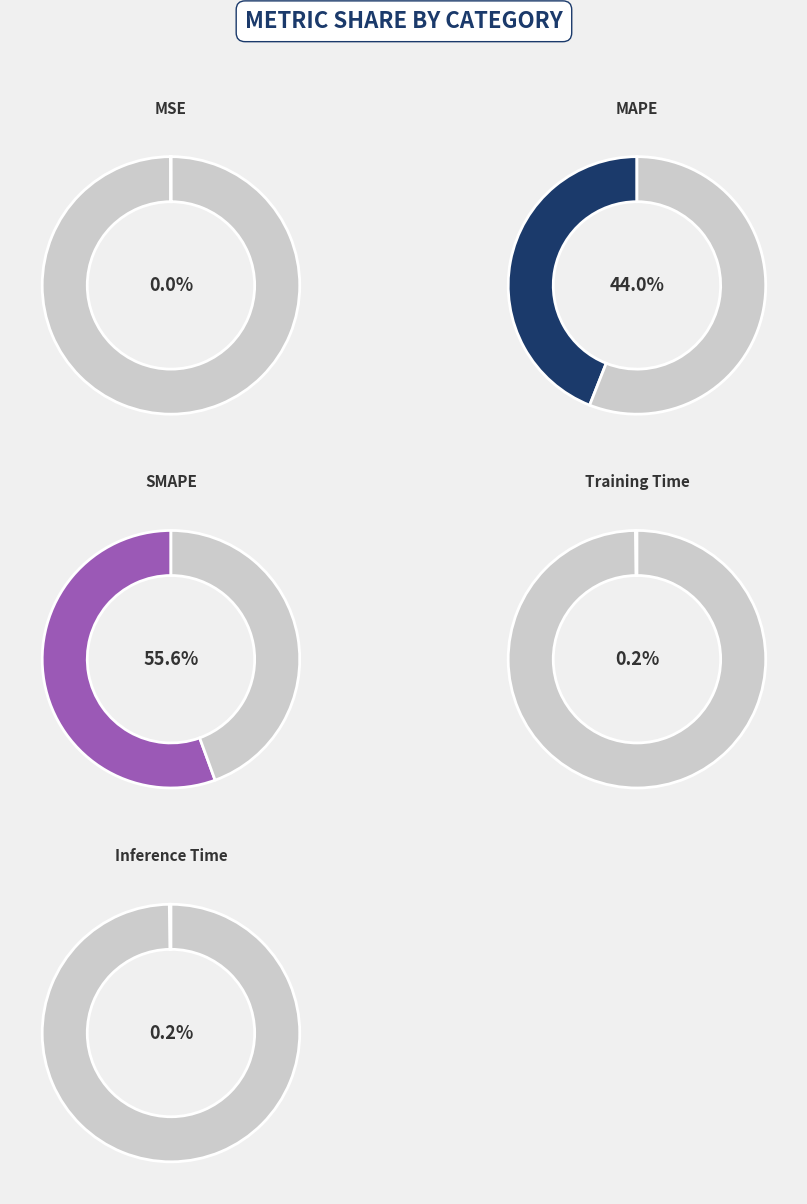

Rank the categories by value from lowest to highest.

MSE, Training Time, Inference Time, MAPE, SMAPE